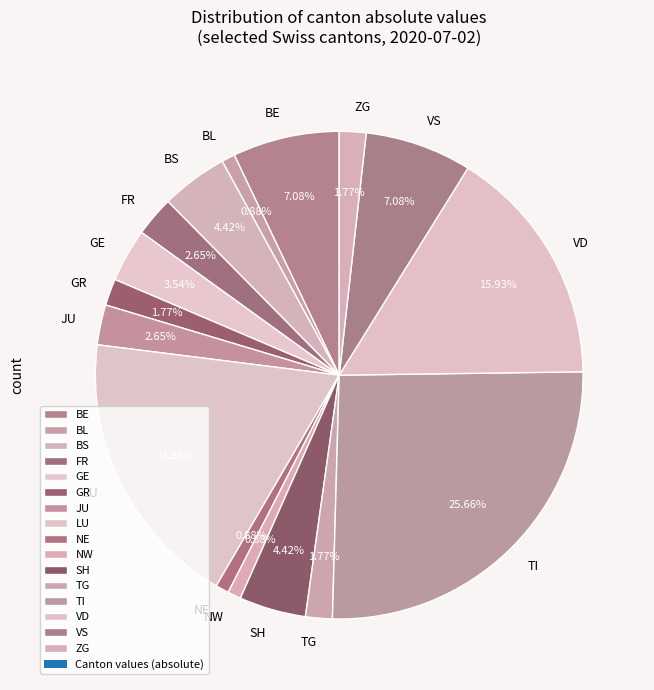

What is the largest slice in the pie chart?

TI